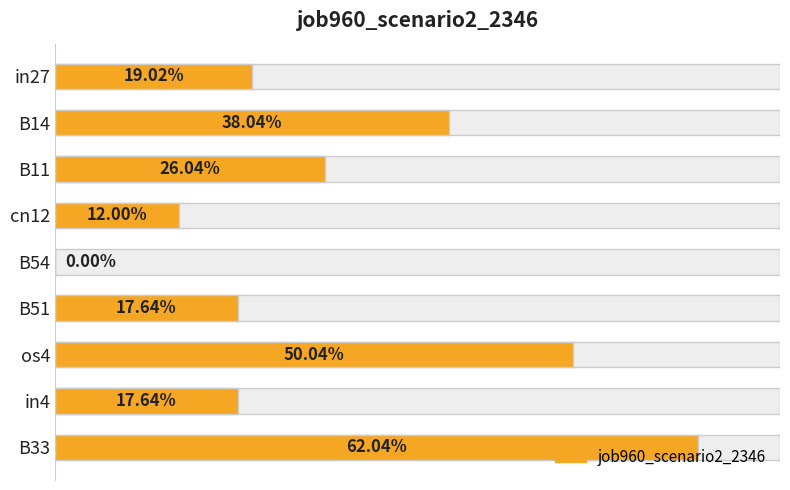

How many bars are there in total?

9